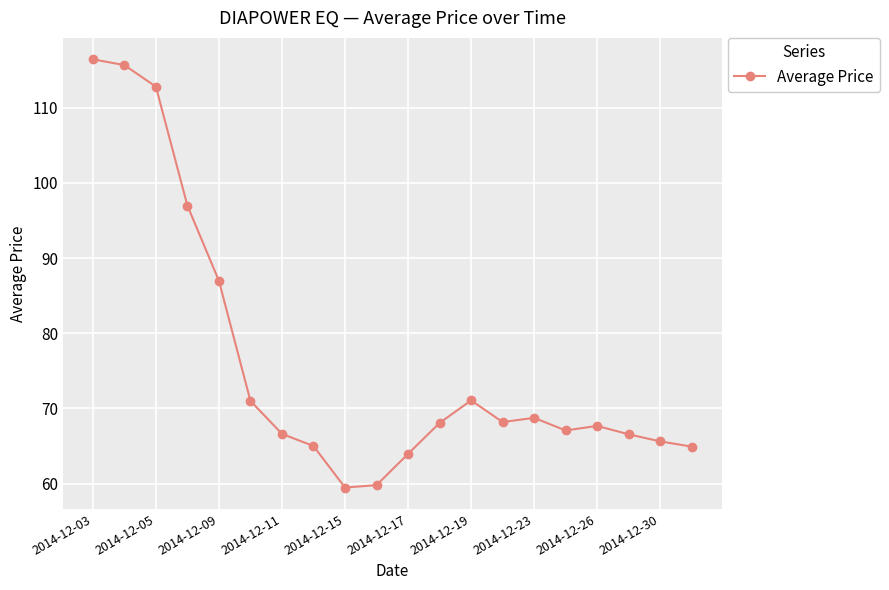

What is the average value?

76.1